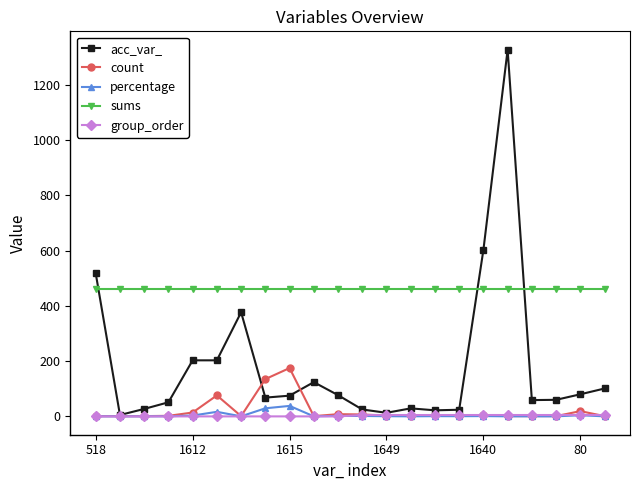

How many categories are shown in the chart?

22